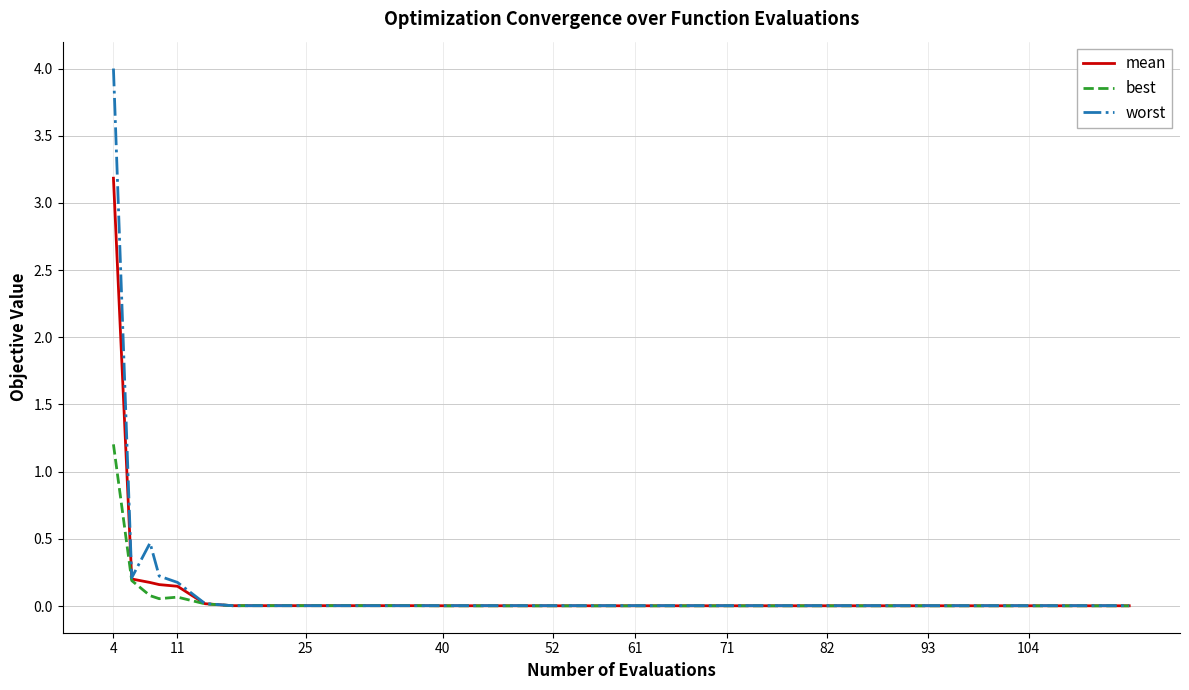

Which series has the widest spread of values?

worst